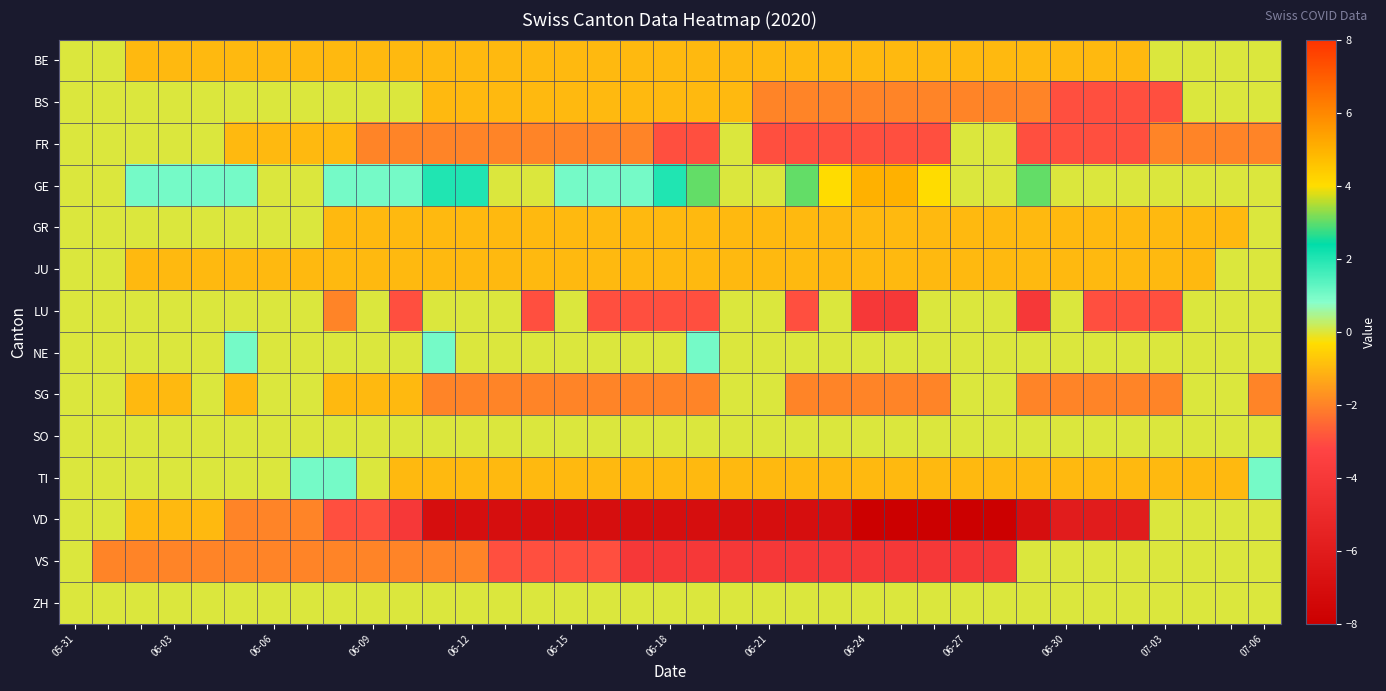

Reading right to left, transcribe all the data shown in this chart.

BE: 0	0	0	0	-1	-1	-1	-1	-1	-1	-1	-1	-1	-1	-1	-1	-1	-1	-1	-1	-1	-1	-1	-1	-1	-1	-1	-1	-1	-1	-1	-1	-1	-1	-1	0	0
BS: 0	0	0	-3	-3	-3	-3	-2	-2	-2	-2	-2	-2	-2	-2	-2	-1	-1	-1	-1	-1	-1	-1	-1	-1	-1	0	0	0	0	0	0	0	0	0	0	0
FR: -2	-2	-2	-2	-3	-3	-3	-3	0	0	-3	-3	-3	-3	-3	-3	0	-3	-3	-2	-2	-2	-2	-2	-2	-2	-2	-2	-1	-1	-1	-1	0	0	0	0	0
GE: 0	0	0	0	0	0	0	3	0	0	4	5	5	4	3	0	0	3	2	1	1	1	0	0	2	2	1	1	1	0	0	1	1	1	1	0	0
GR: 0	-1	-1	-1	-1	-1	-1	-1	-1	-1	-1	-1	-1	-1	-1	-1	-1	-1	-1	-1	-1	-1	-1	-1	-1	-1	-1	-1	-1	0	0	0	0	0	0	0	0
JU: 0	0	-1	-1	-1	-1	-1	-1	-1	-1	-1	-1	-1	-1	-1	-1	-1	-1	-1	-1	-1	-1	-1	-1	-1	-1	-1	-1	-1	-1	-1	-1	-1	-1	-1	0	0
LU: 0	0	0	-3	-3	-3	0	-4	0	0	0	-4	-4	0	-3	0	0	-3	-3	-3	-3	0	-3	0	0	0	-3	0	-2	0	0	0	0	0	0	0	0
NE: 0	0	0	0	0	0	0	0	0	0	0	0	0	0	0	0	0	1	0	0	0	0	0	0	0	1	0	0	0	0	0	1	0	0	0	0	0
SG: -2	0	0	-2	-2	-2	-2	-2	0	0	-2	-2	-2	-2	-2	0	0	-2	-2	-2	-2	-2	-2	-2	-2	-2	-1	-1	-1	0	0	-1	0	-1	-1	0	0
SO: 0	0	0	0	0	0	0	0	0	0	0	0	0	0	0	0	0	0	0	0	0	0	0	0	0	0	0	0	0	0	0	0	0	0	0	0	0
TI: 1	-1	-1	-1	-1	-1	-1	-1	-1	-1	-1	-1	-1	-1	-1	-1	-1	-1	-1	-1	-1	-1	-1	-1	-1	-1	-1	0	1	1	0	0	0	0	0	0	0
VD: 0	0	0	0	-6	-6	-6	-7	-8	-8	-8	-8	-8	-7	-7	-7	-7	-7	-7	-7	-7	-7	-7	-7	-7	-7	-4	-3	-3	-2	-2	-2	-1	-1	-1	0	0
VS: 0	0	0	0	0	0	0	0	-4	-4	-4	-4	-4	-4	-4	-4	-4	-4	-4	-4	-3	-3	-3	-3	-2	-2	-2	-2	-2	-2	-2	-2	-2	-2	-2	-2	0
ZH: 0	0	0	0	0	0	0	0	0	0	0	0	0	0	0	0	0	0	0	0	0	0	0	0	0	0	0	0	0	0	0	0	0	0	0	0	0